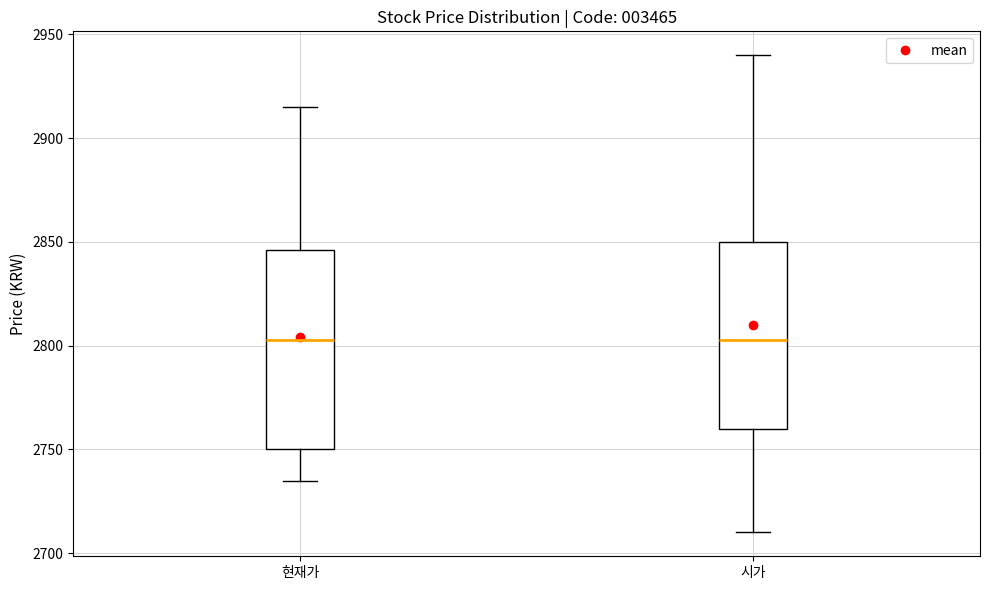

Reading left to right, transcribe this box plot: for each box, give where its median line is, the range the box spans, and where its two whiskers end, as read against the y-axis. The values are not printed on the chart, so give them approximately, as read against the axis.

현재가: median 2805, box 2750 to 2845, whiskers 2735 to 2915
시가: median 2805, box 2760 to 2850, whiskers 2710 to 2940